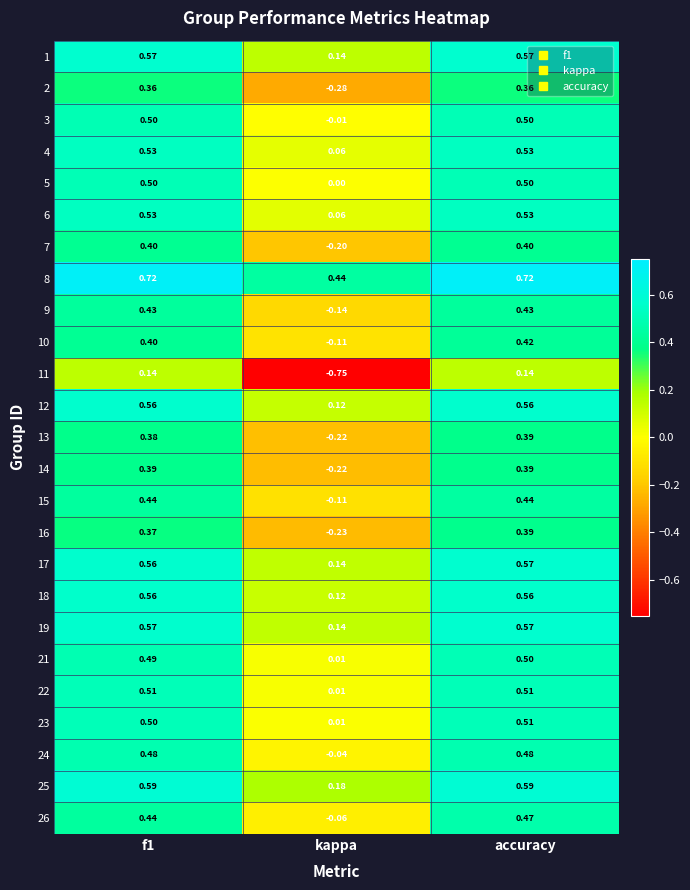

At which label does 17 reach its peak?

accuracy